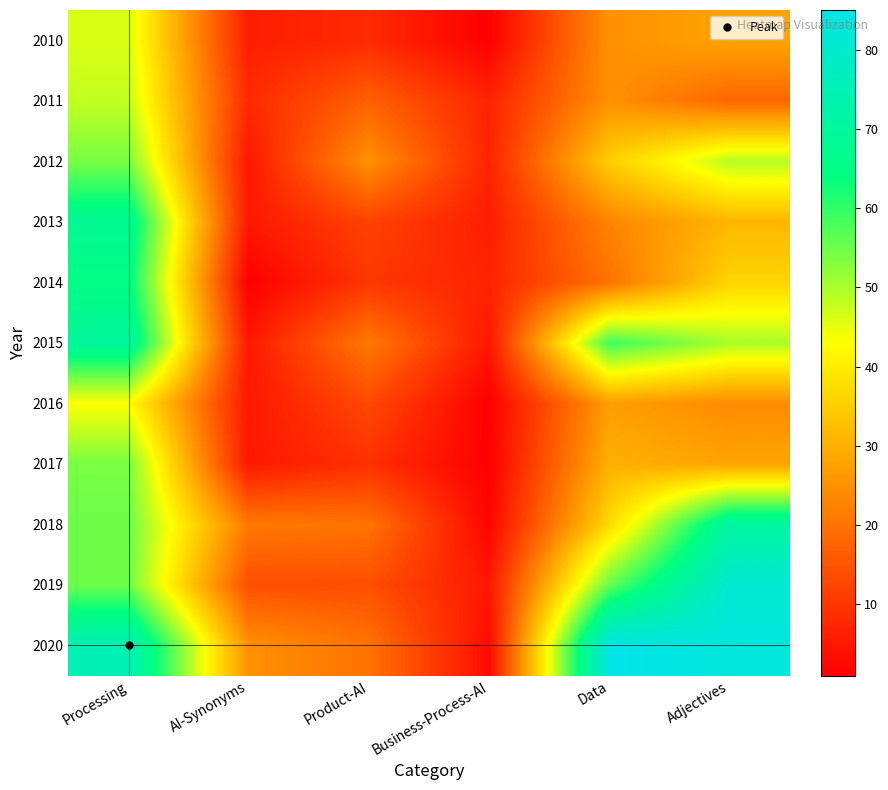

At which category is the sum across all series the highest?

Processing